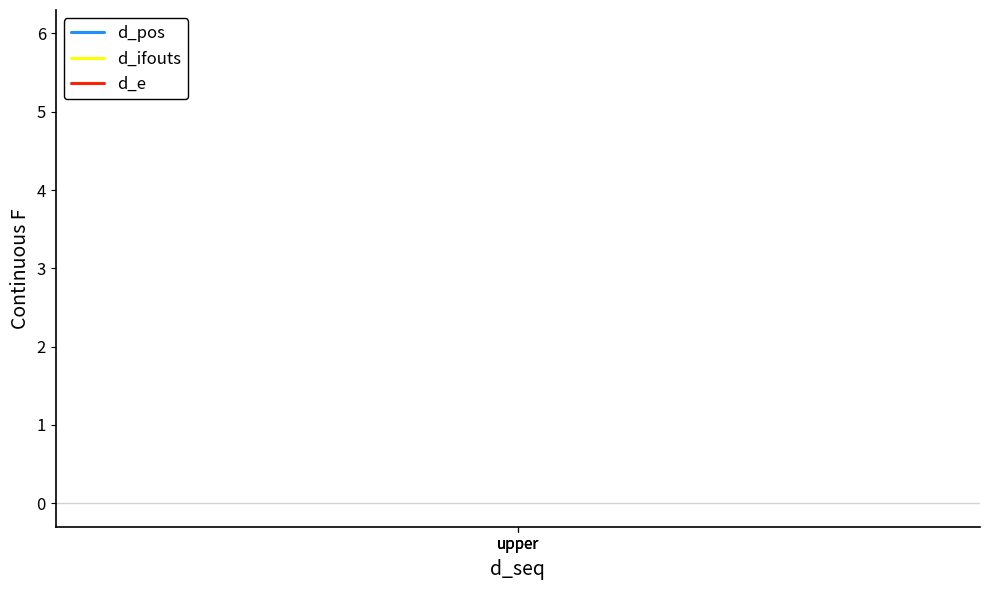

What is the lowest value of the d_pos series?

1